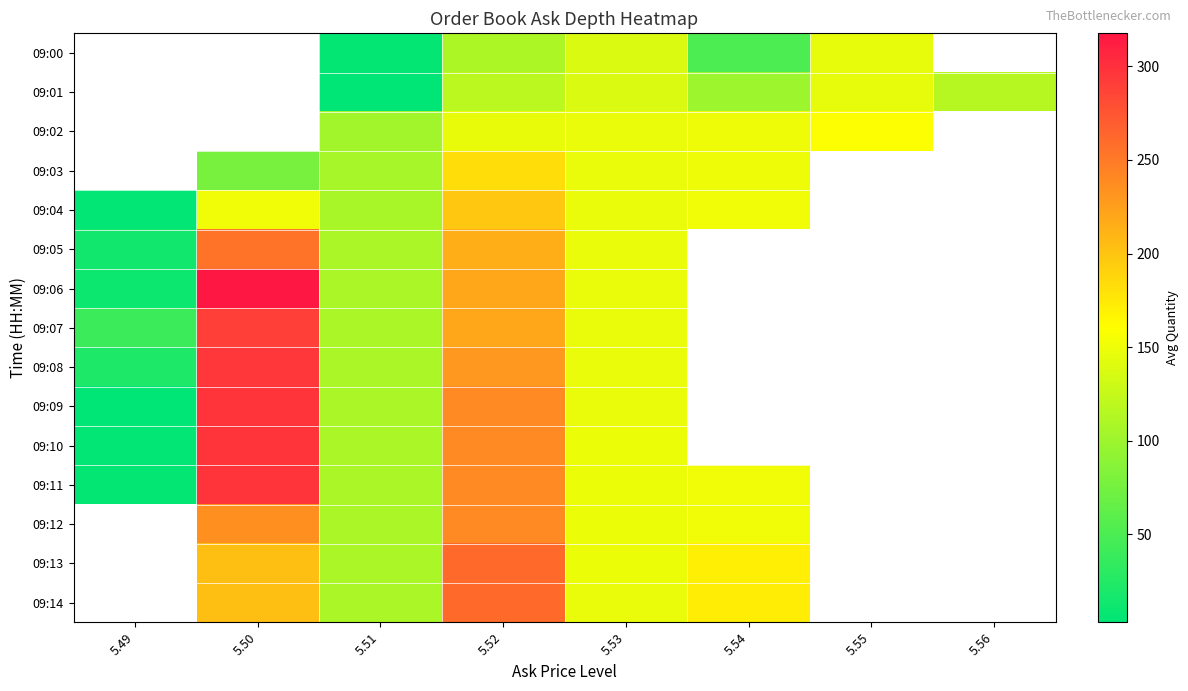

At which category does the chart reach its peak across all series?

5.50